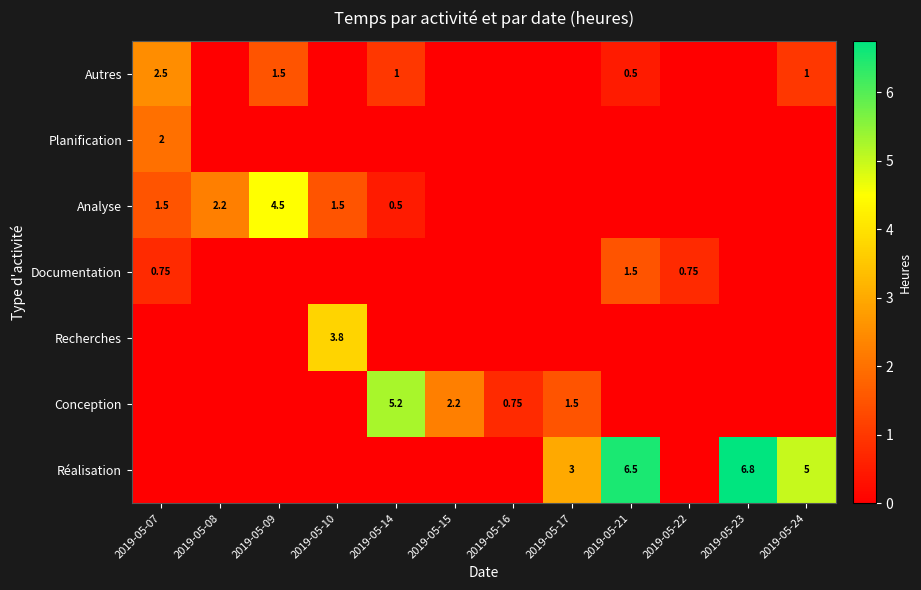

What is the sum of all Recherches values?

3.8